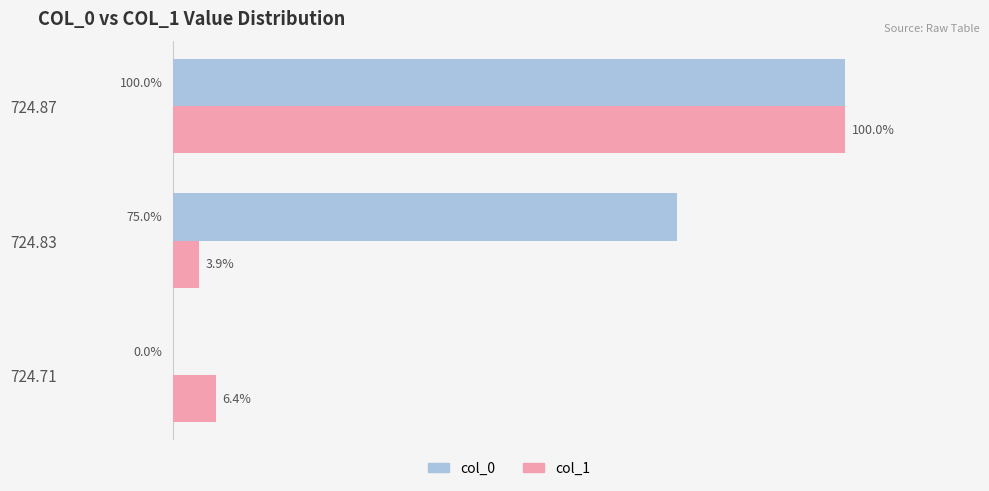

Which series has the largest total across all categories?

col_0